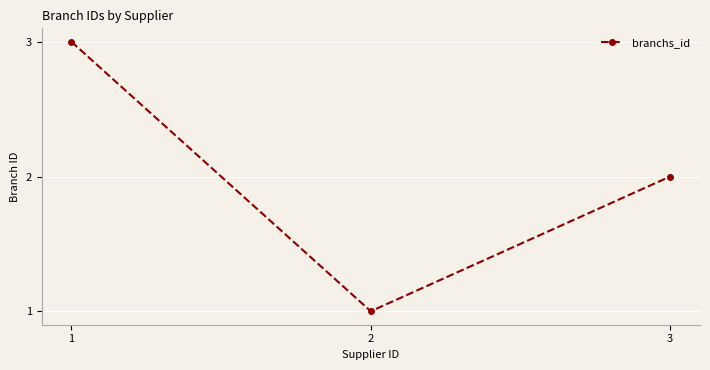

Reading left to right, what are all the values shown in this chart?

1=3	2=1	3=2